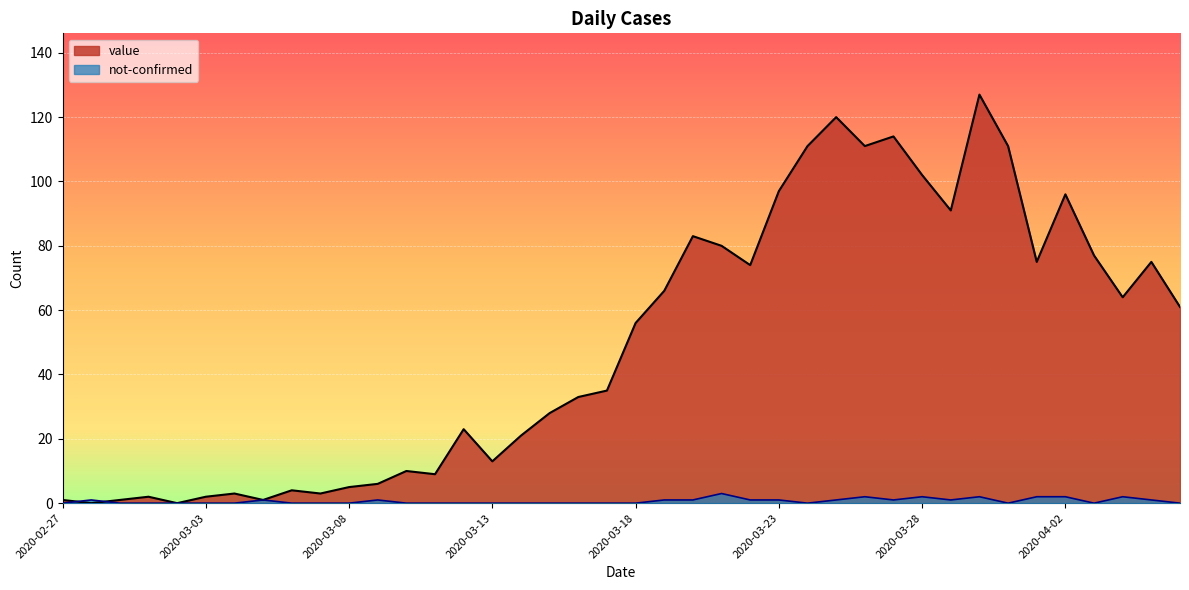

Between which two adjacent categories do value and not-confirmed first intersect?

2020-02-27 and 2020-02-28